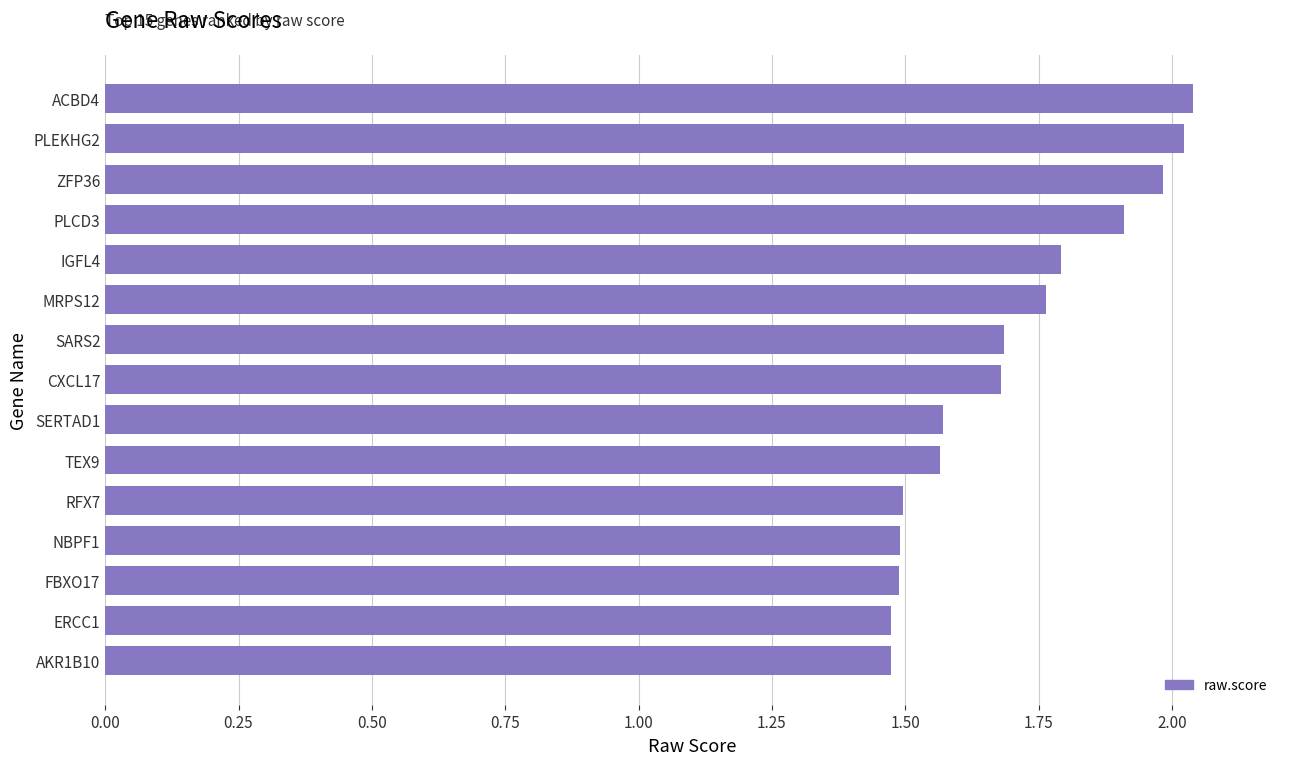

What is the difference between the second highest and minimum values?

0.5